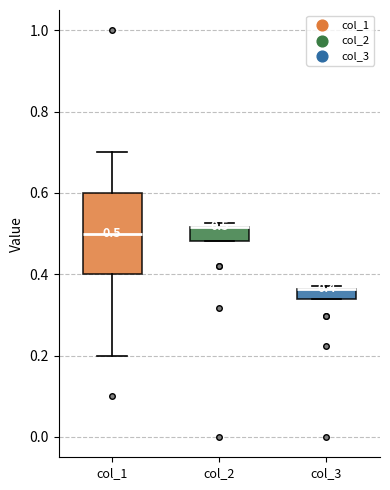

Which box is the tallest, from its lower edge to its upper edge?

col_1